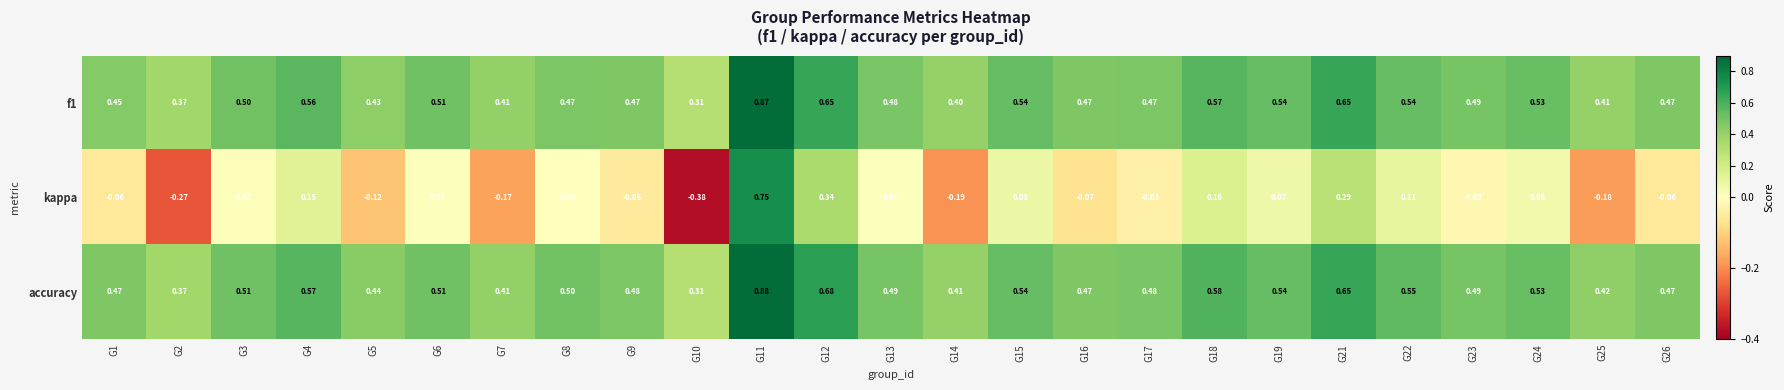

Which series has the widest spread of values?

kappa